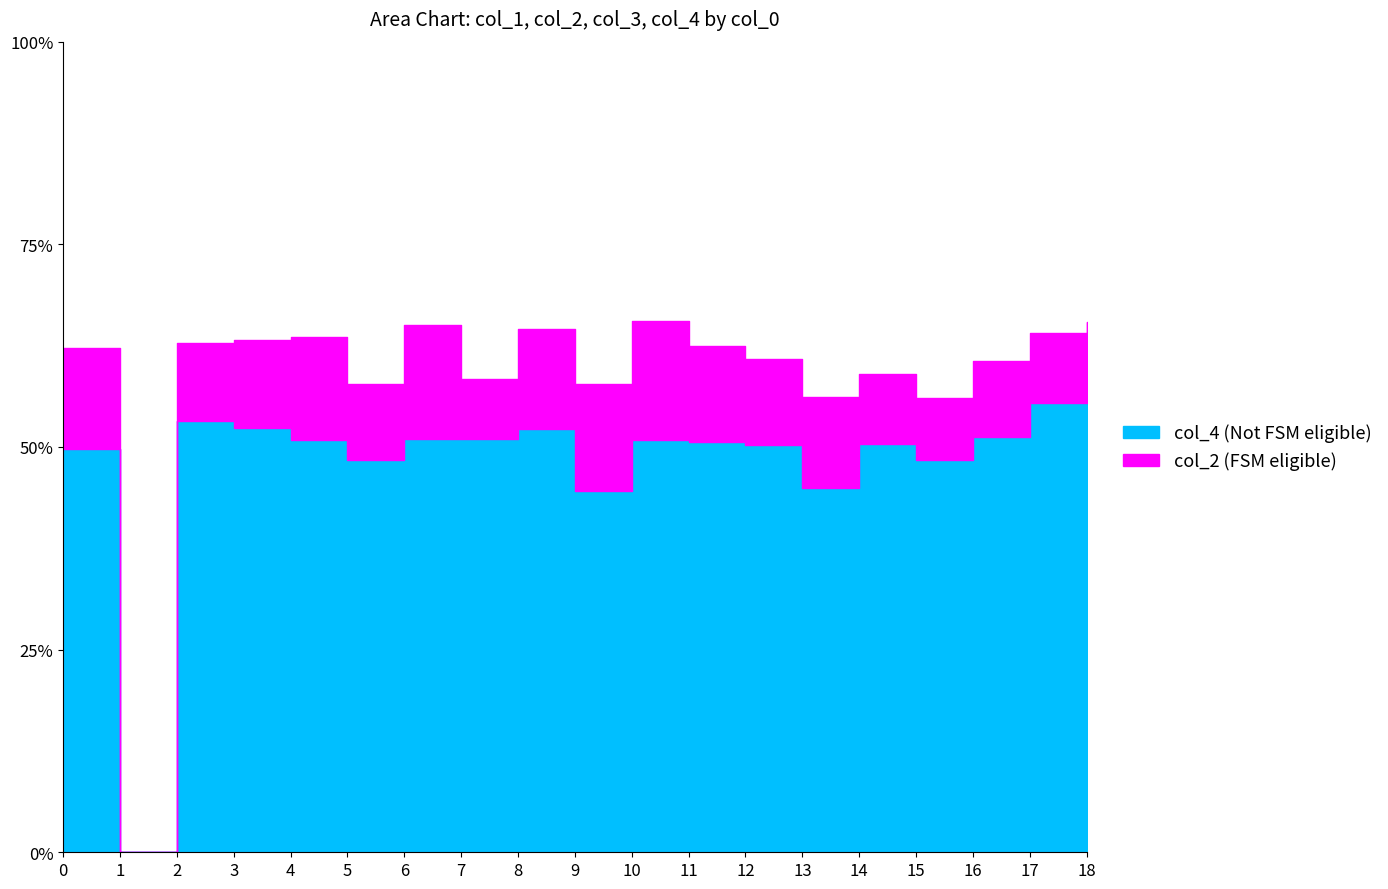

True or false: col_3 has a value of 62.2 at 0.

True